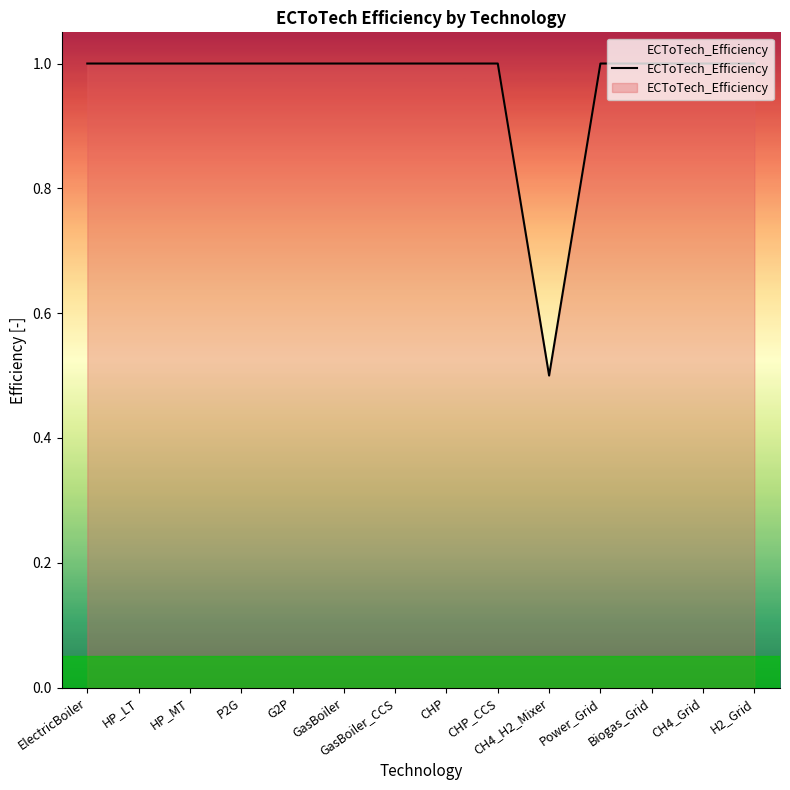

How many categories are shown in the chart?

14